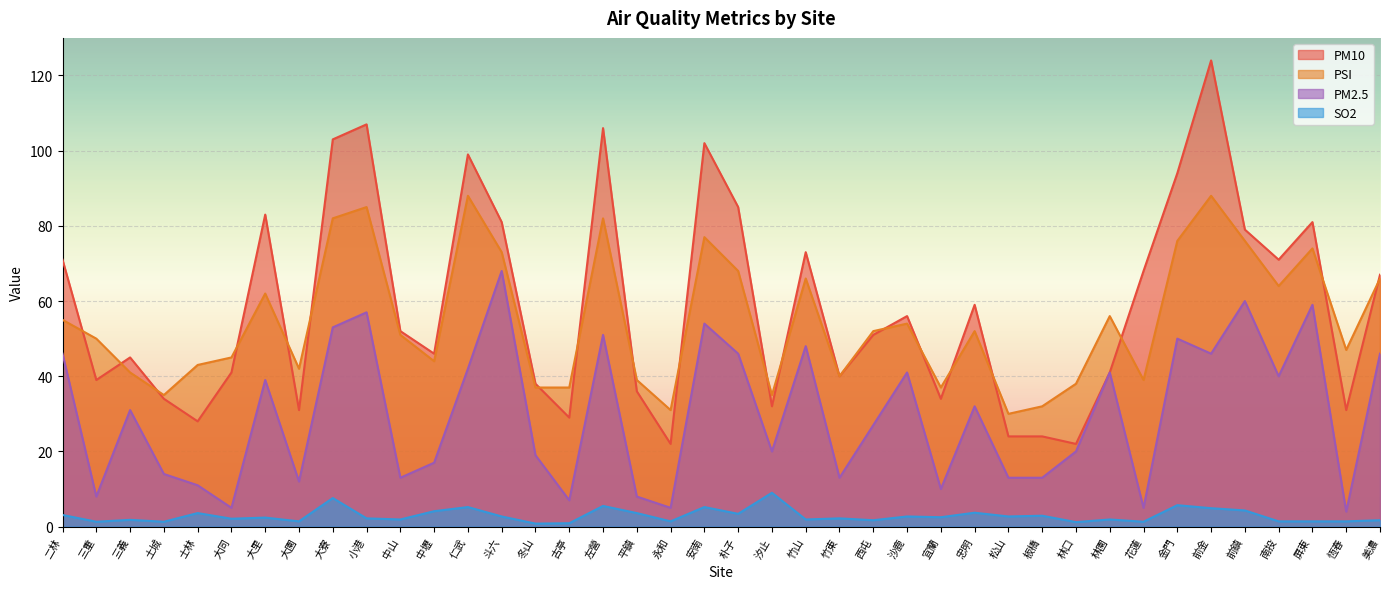

Where is PSI nearest to the value 59?

大里